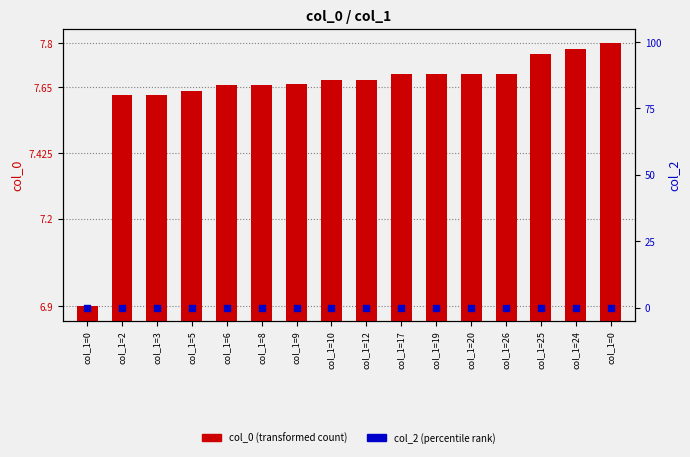

Which series contains the highest Y value?

col_0 (transformed count)